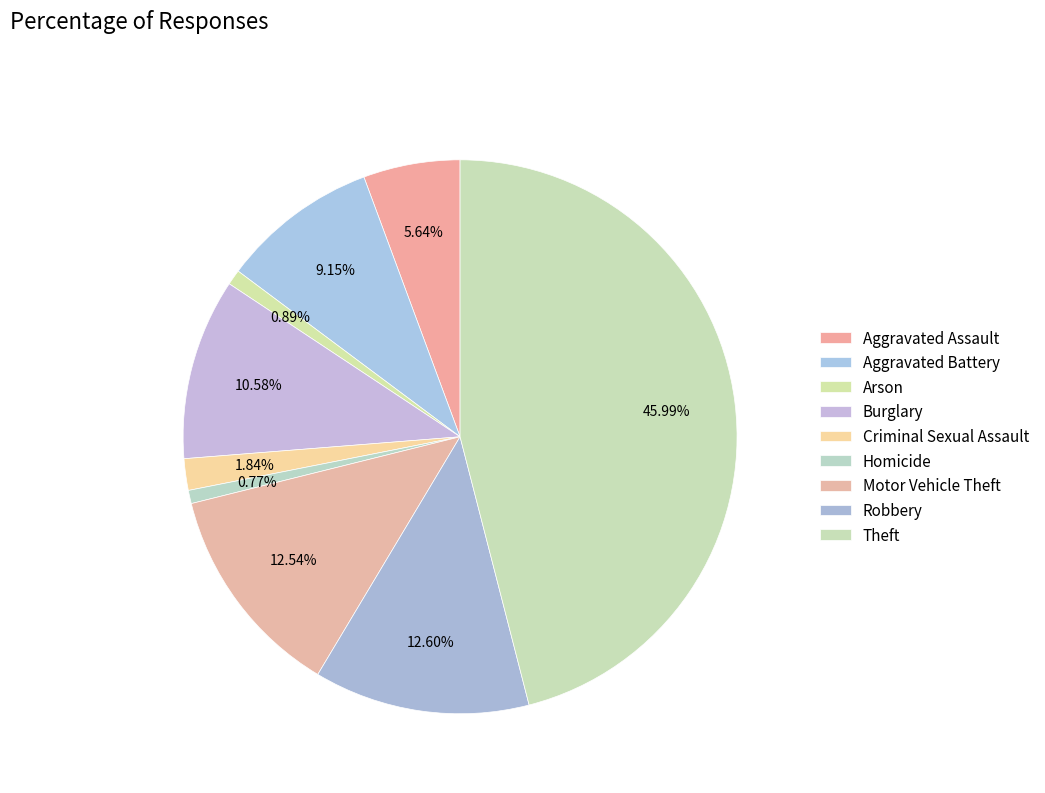

How many slices are in this pie chart?

9